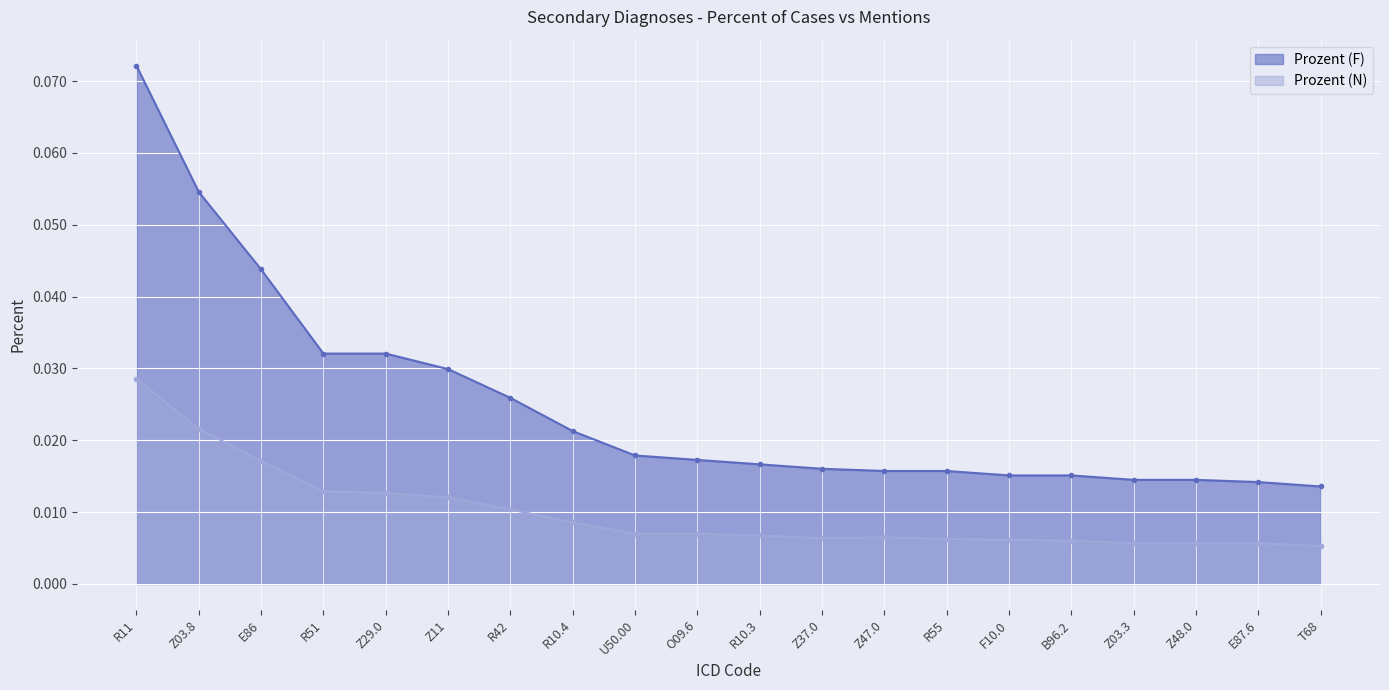

How many interior local valleys does the Prozent (N) series have?

1